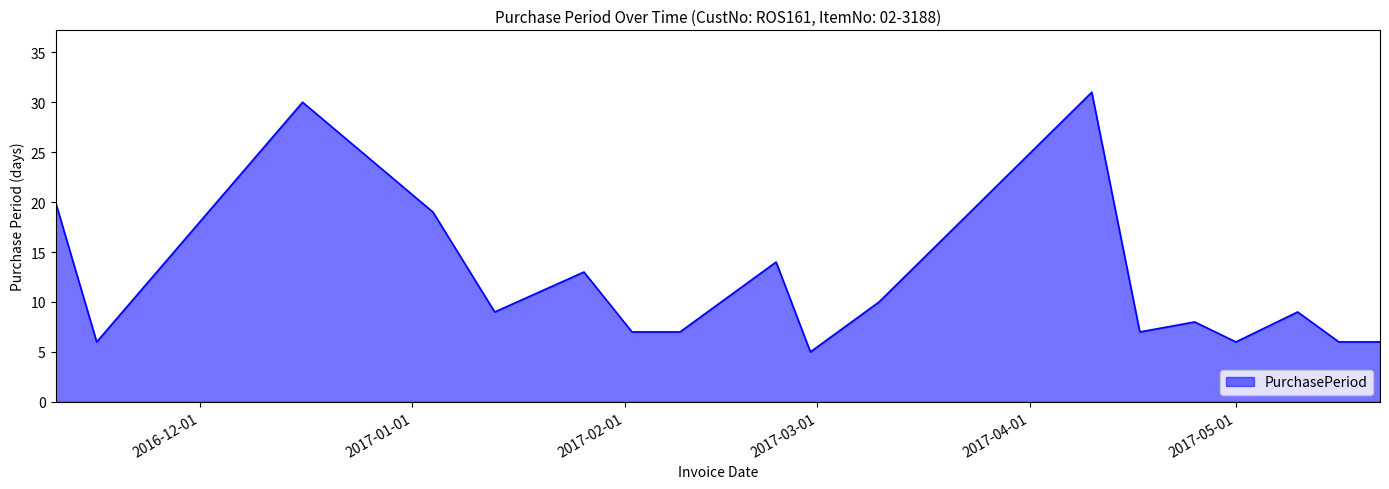

What is the difference between the maximum and minimum values?

26